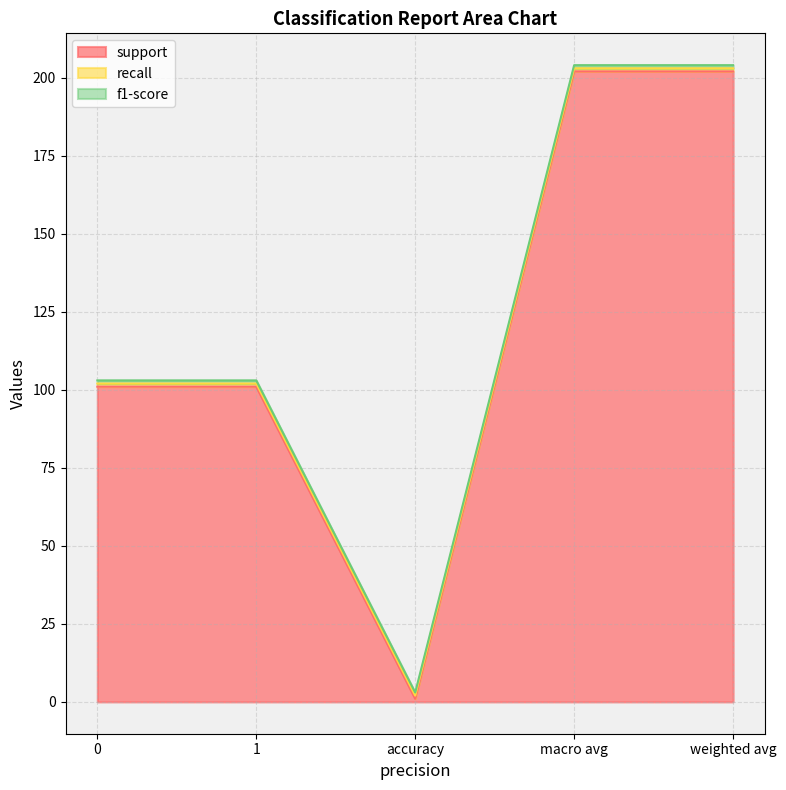

Reading left to right, extract all data points from this chart.

support: 101	101	1	202	202
recall: 1	1	1	1	1
f1-score: 1	1	1	1	1